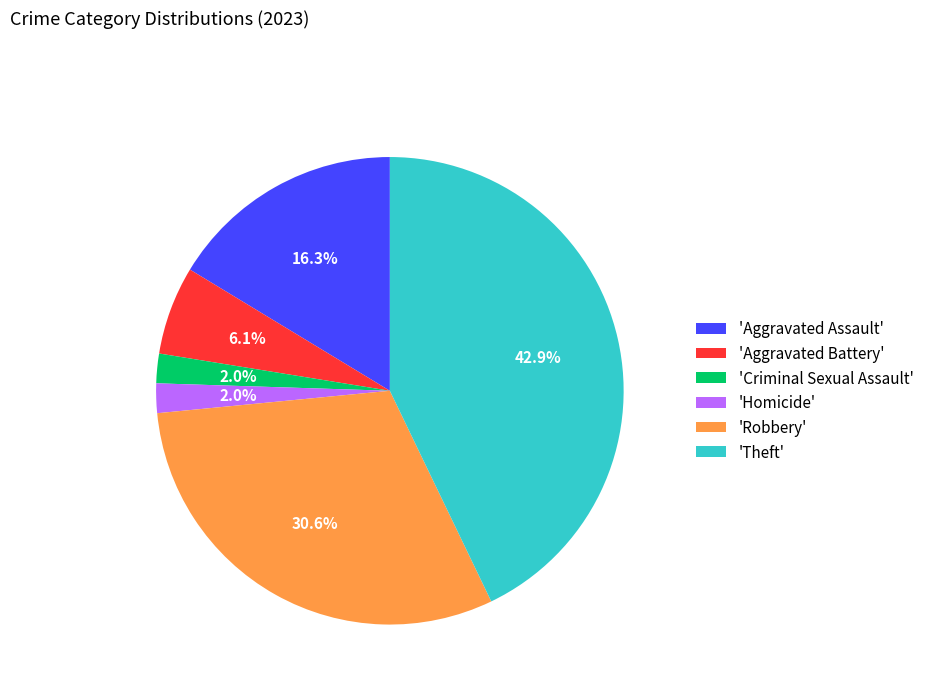

Which category has the biggest portion of the pie?

'Theft'